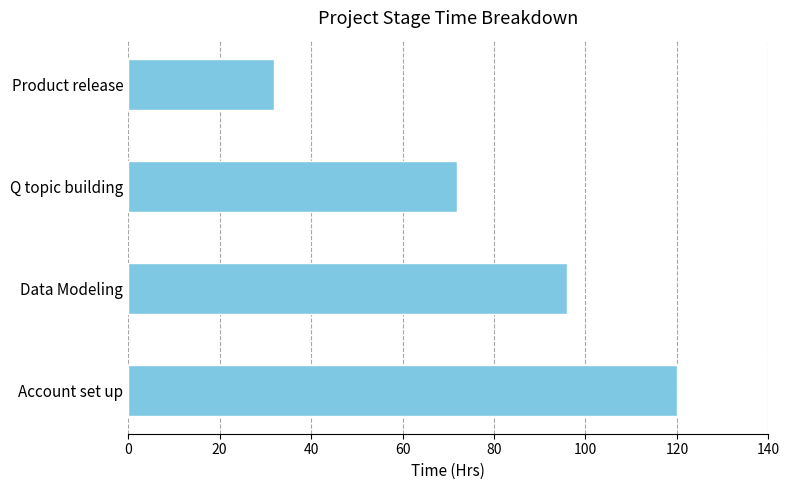

What is the minimum value shown in the chart?

32